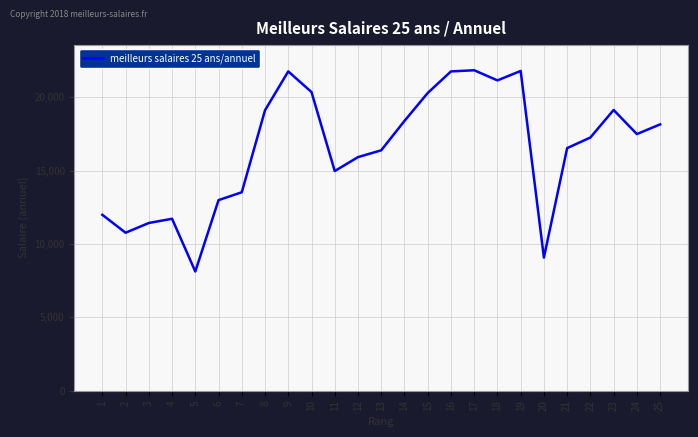

What is the minimum value shown in the chart?

8126.9